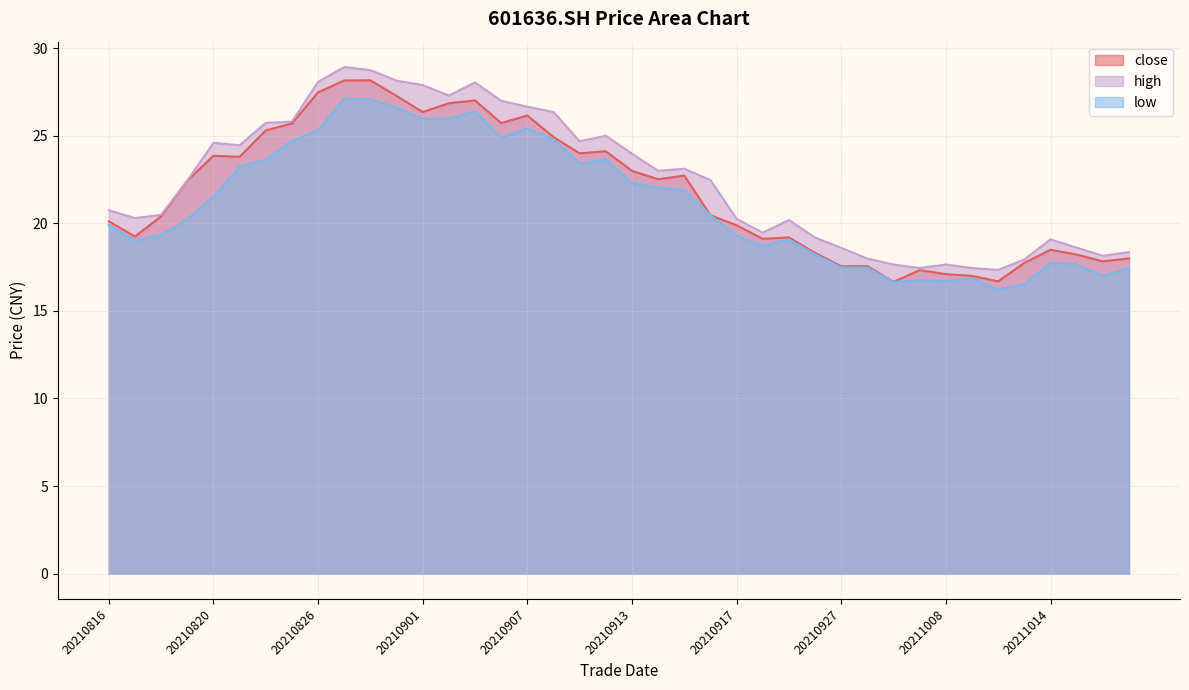

Is the value of high at 20210917 greater than the value of low at 20210824?

No